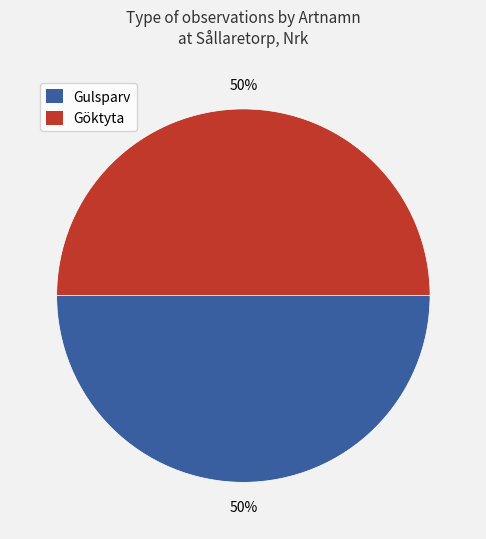

What percentage is the Göktyta slice, to the nearest percent?

50%